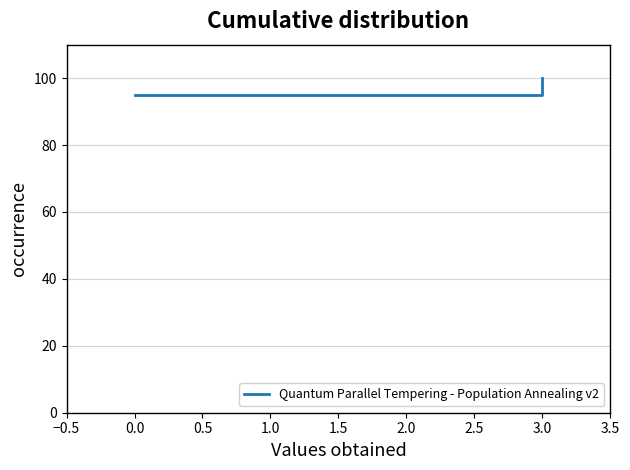

How many data points does each series have?

2